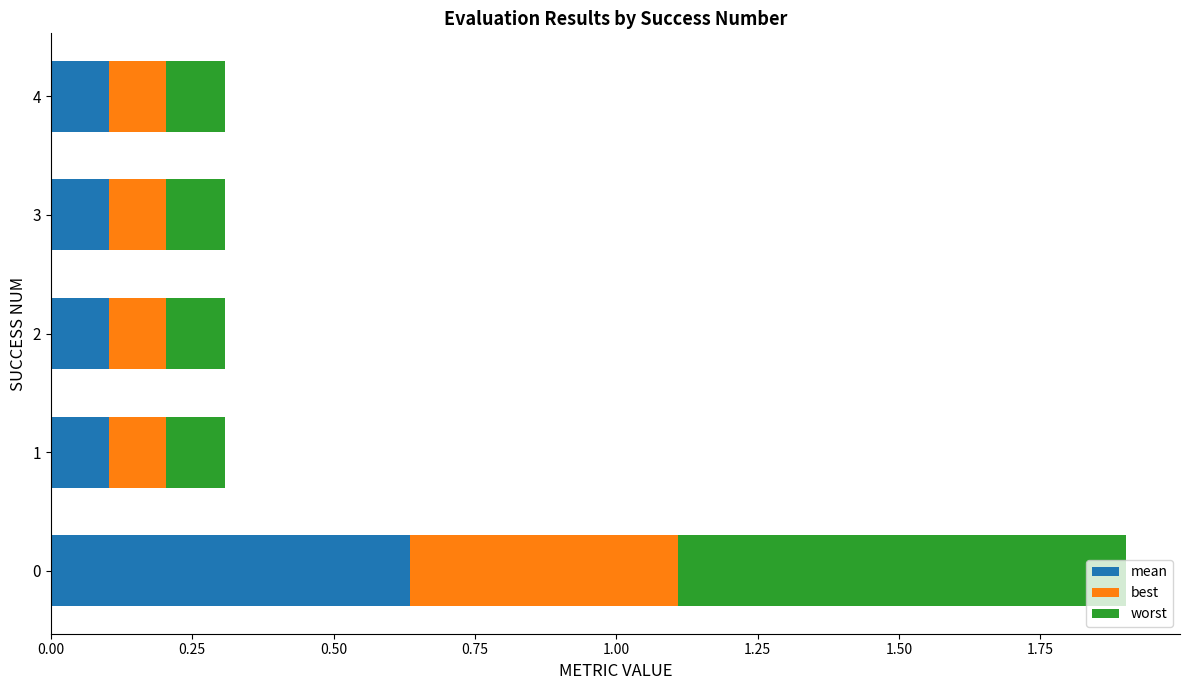

What is the total value across all series at 0?

1.9